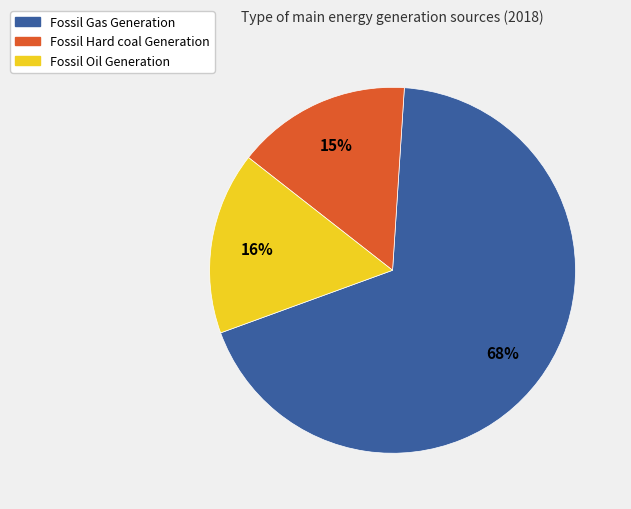

Rank the categories by value from lowest to highest.

Fossil Hard coal Generation, Fossil Oil Generation, Fossil Gas Generation